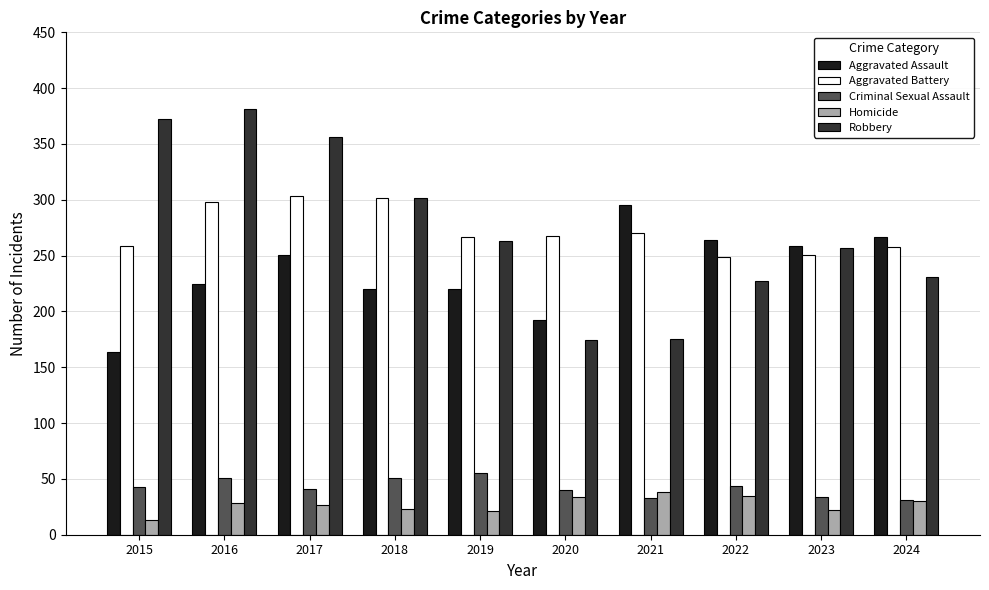

Which series has the widest spread of values?

Robbery